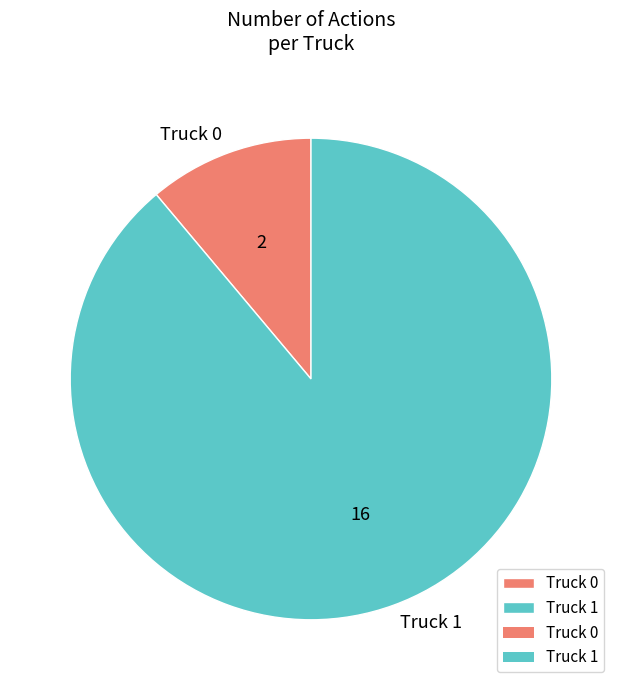

Do Truck 1 and Truck 0 together represent more than half of the pie?

Yes